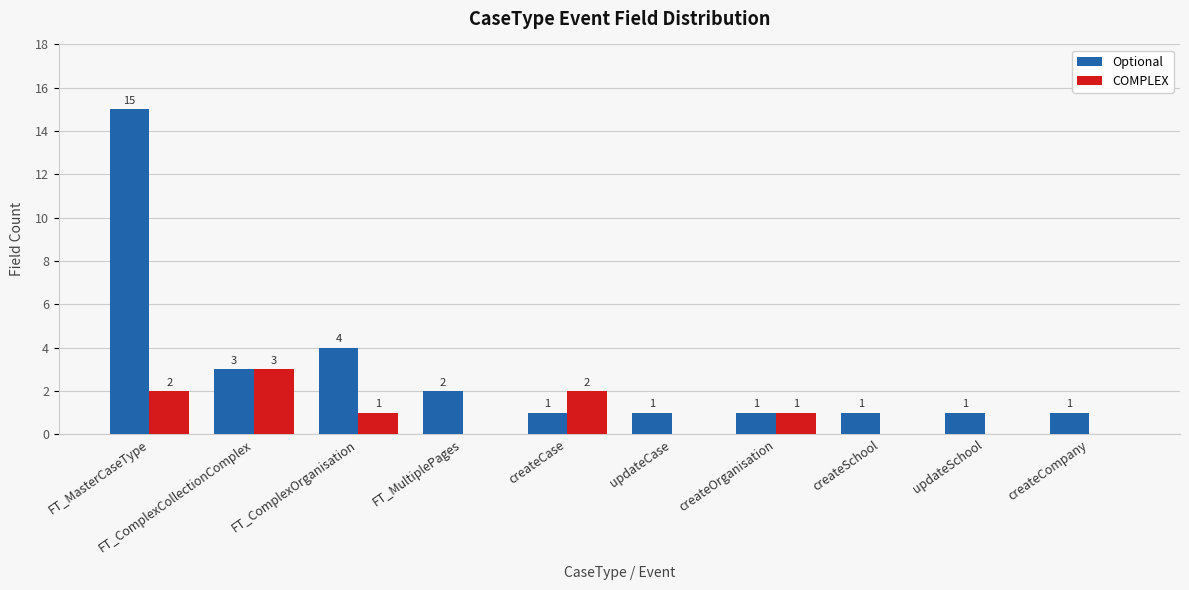

What is the total value across all series at FT_ComplexCollectionComplex?

6